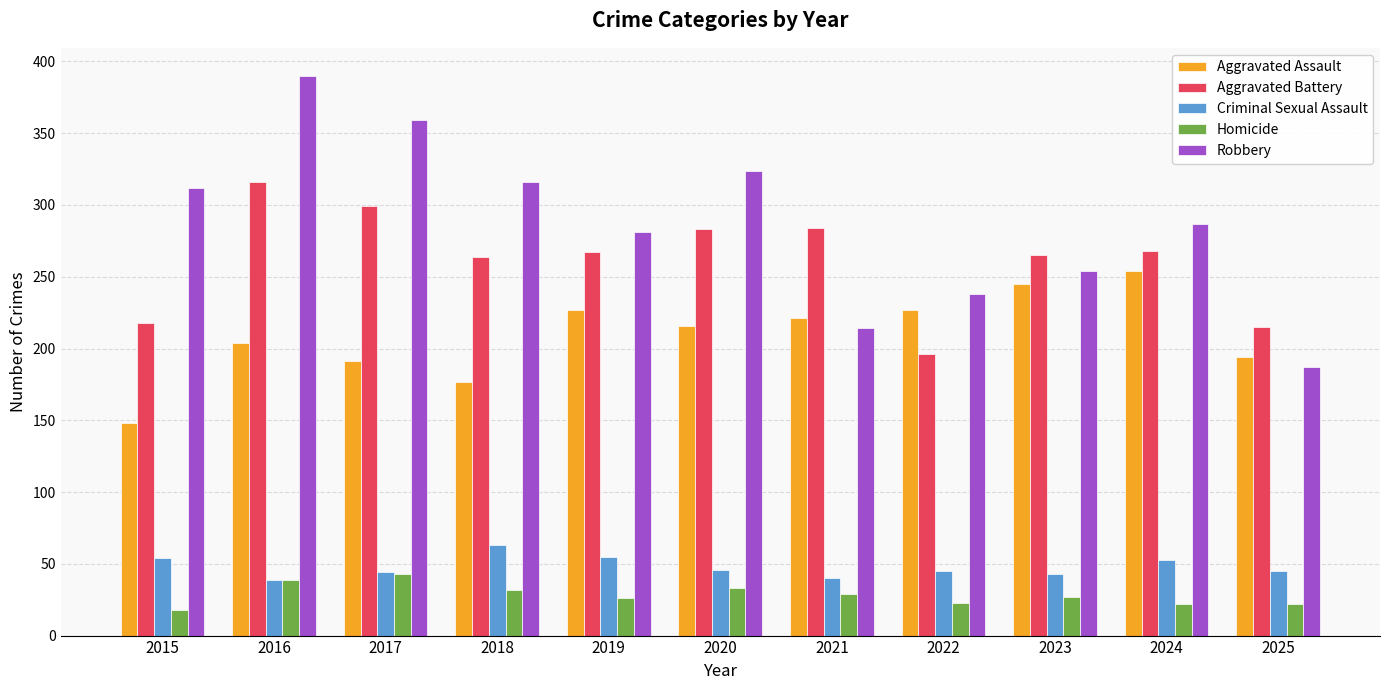

At which category is the sum across all series the highest?

2016